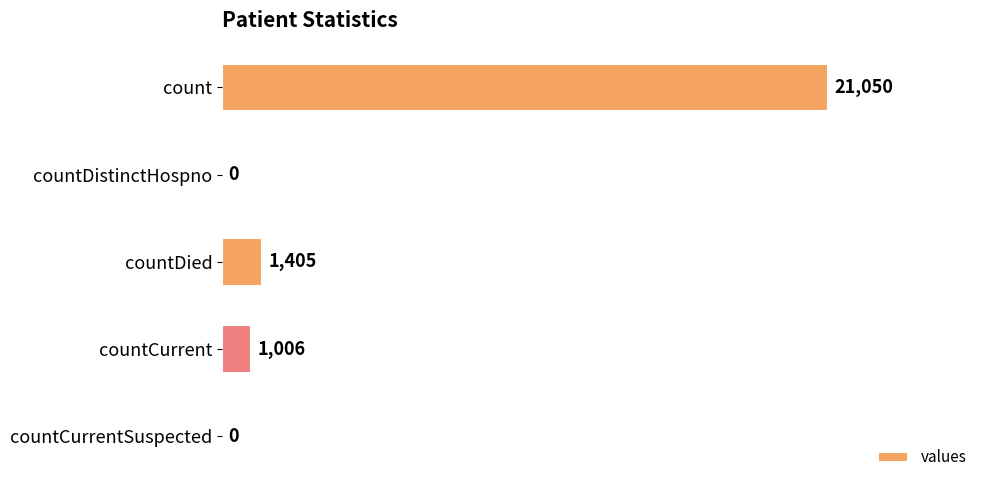

Reading top to bottom, extract all data points from this chart.

count=21050	countDistinctHospno=0	countDied=1405	countCurrent=1006	countCurrentSuspected=0